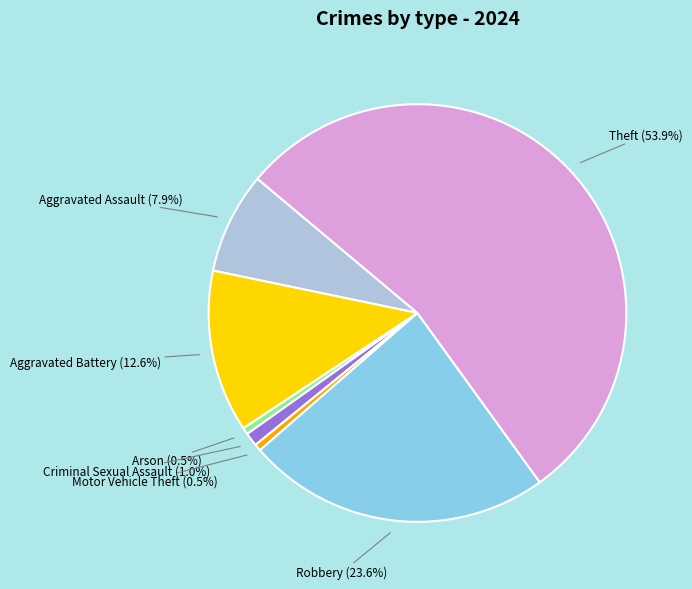

Is there a majority slice in this chart?

Yes